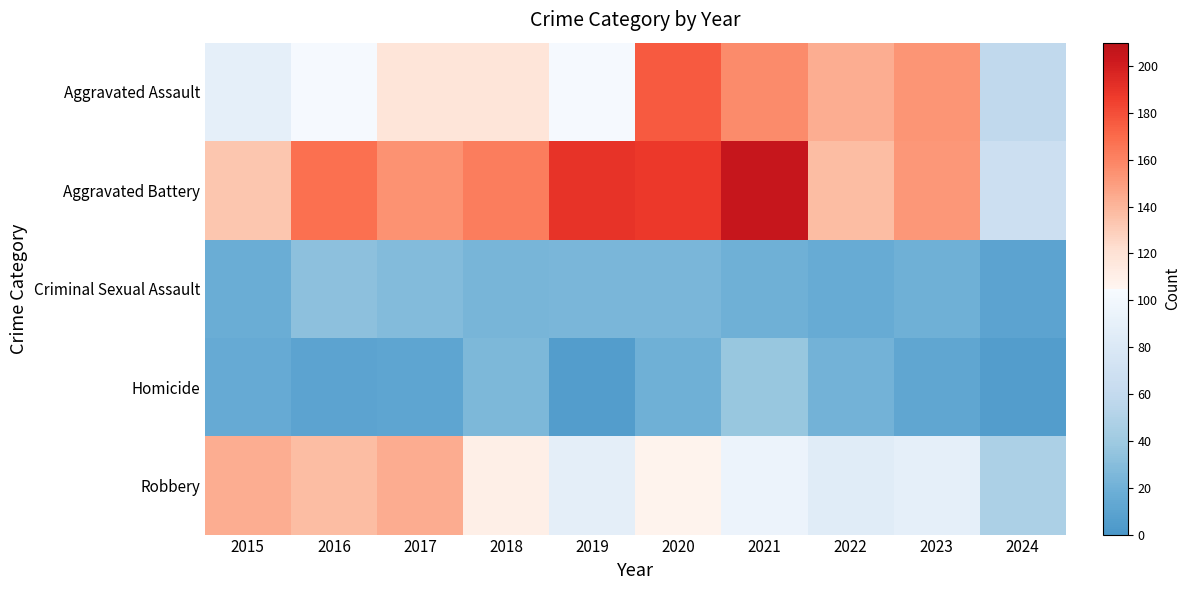

Reading left to right, list all the values displayed in this chart.

Aggravated Assault: 2015=89	2016=103	2017=118	2018=118	2019=103	2020=176	2021=157	2022=143	2023=153	2024=59
Aggravated Battery: 2015=133	2016=168	2017=154	2018=163	2019=190	2020=188	2021=205	2022=137	2023=152	2024=67
Criminal Sexual Assault: 2015=18	2016=32	2017=28	2018=23	2019=24	2020=24	2021=19	2022=16	2023=19	2024=10
Homicide: 2015=15	2016=10	2017=11	2018=26	2019=5	2020=19	2021=37	2022=22	2023=12	2024=5
Robbery: 2015=143	2016=137	2017=144	2018=110	2019=88	2020=107	2021=95	2022=85	2023=89	2024=47